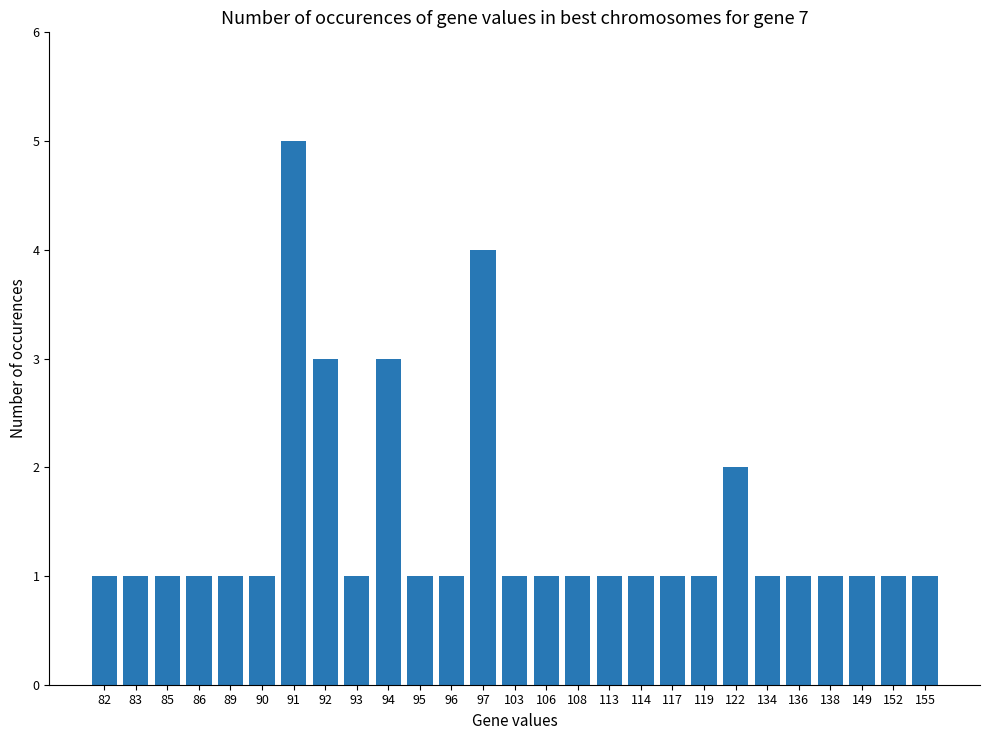

Approximately how many times larger is the value at 90 compared to 117?

1.0